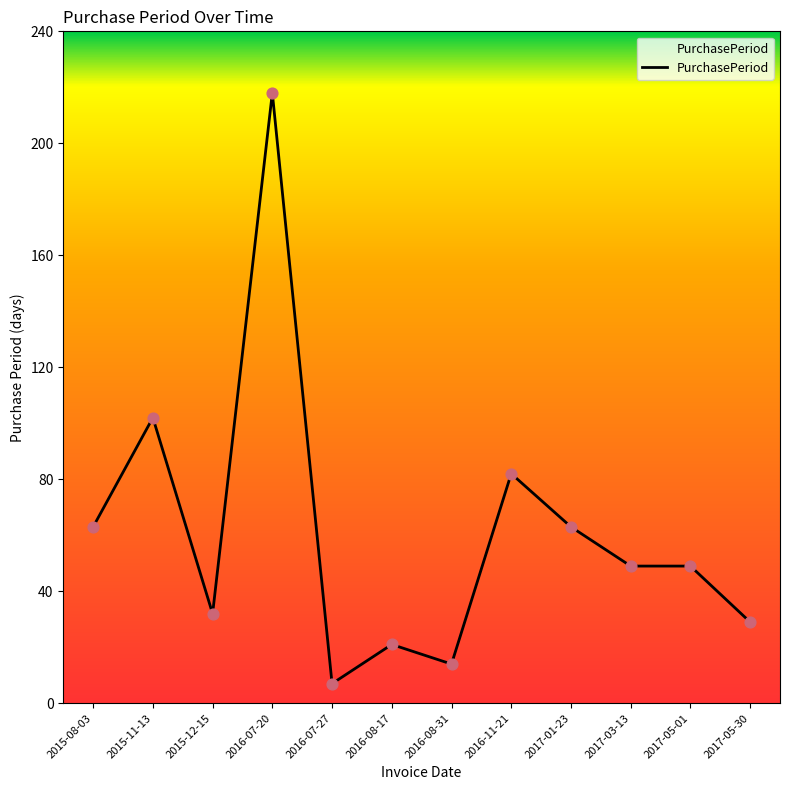

What is the change in value from 2015-08-03 to 2016-07-27?

-56